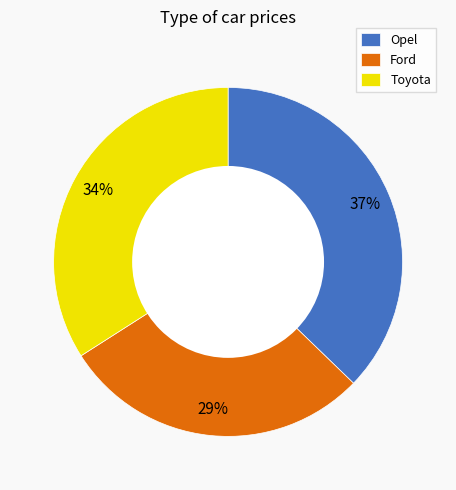

True or false: Toyota accounts for 34% of the total.

True